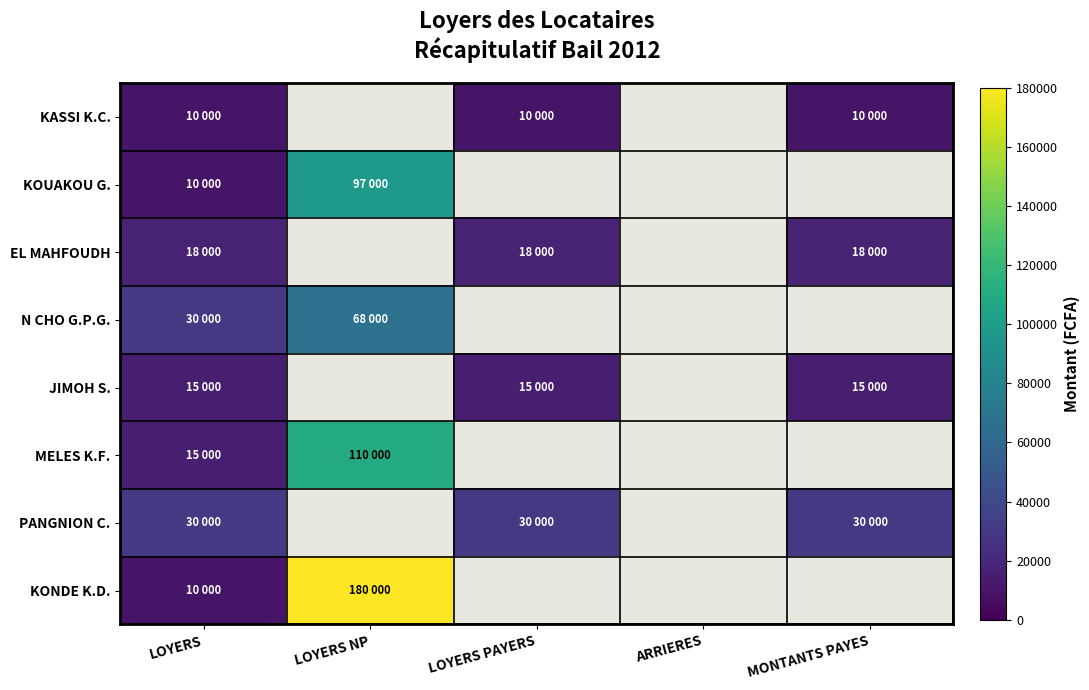

Rank the series at ARRIERES from highest to lowest value.

KASSI K.C., KOUAKOU G., EL MAHFOUDH, N CHO G.P.G., JIMOH S., MELES K.F., PANGNION C., KONDE K.D.